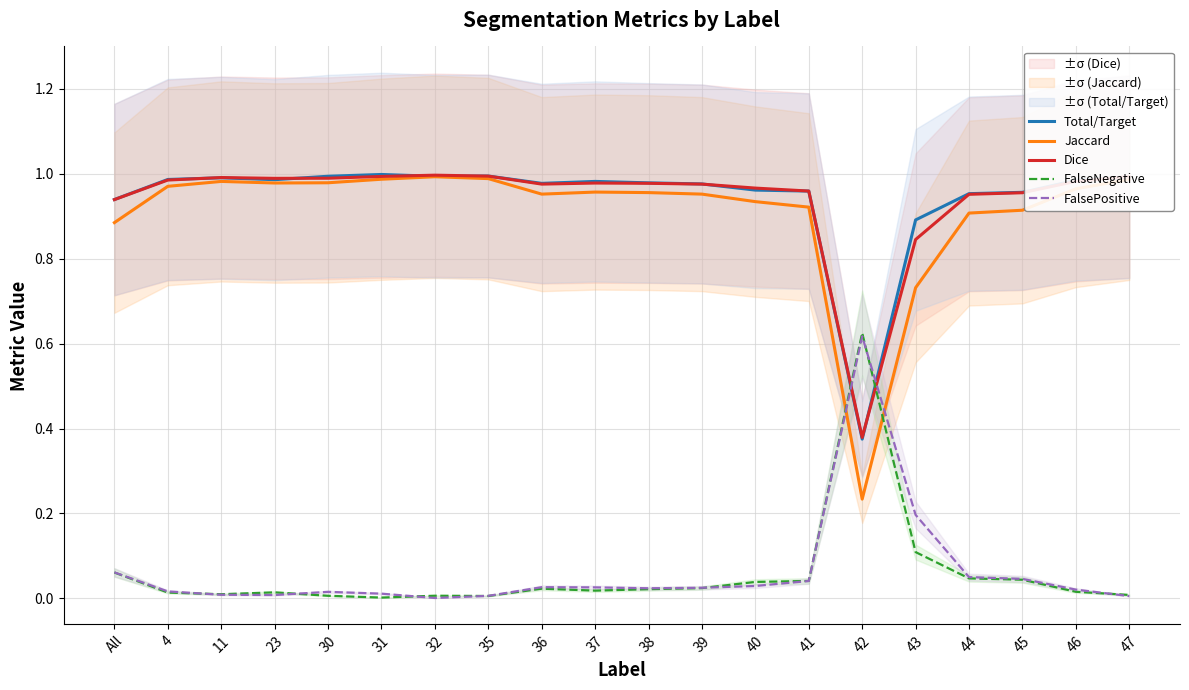

The value of Jaccard at 46 is 1.0. True or false?

True